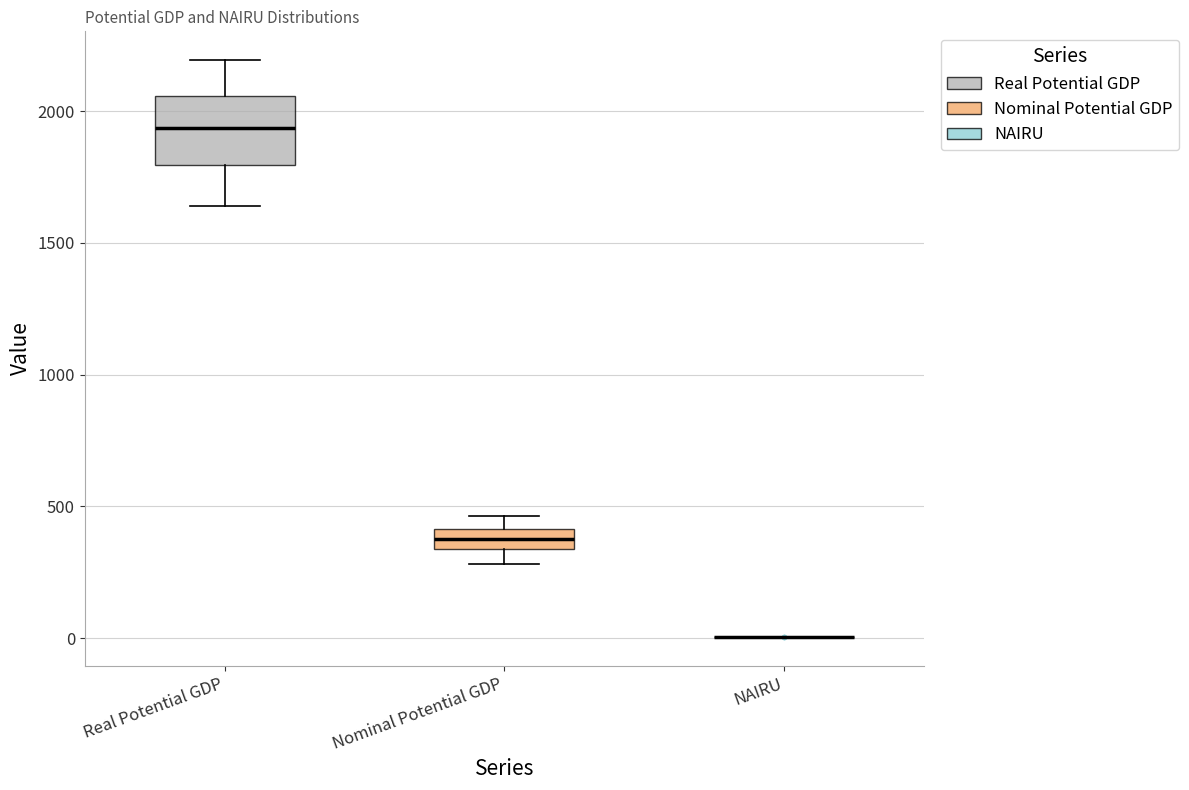

Which box is the tallest, from its lower edge to its upper edge?

Real Potential GDP